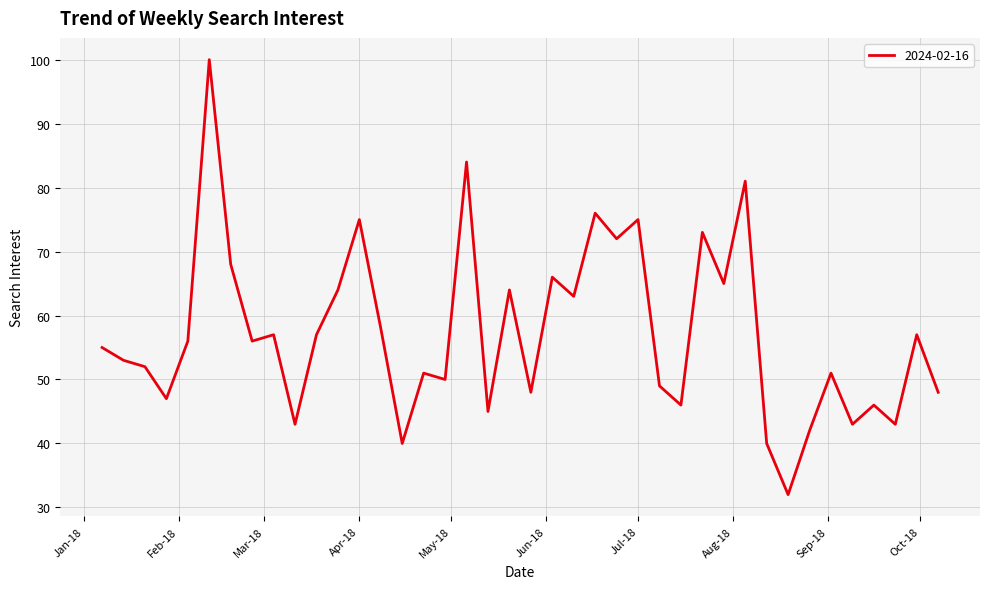

What is the difference between the maximum and minimum values?

68